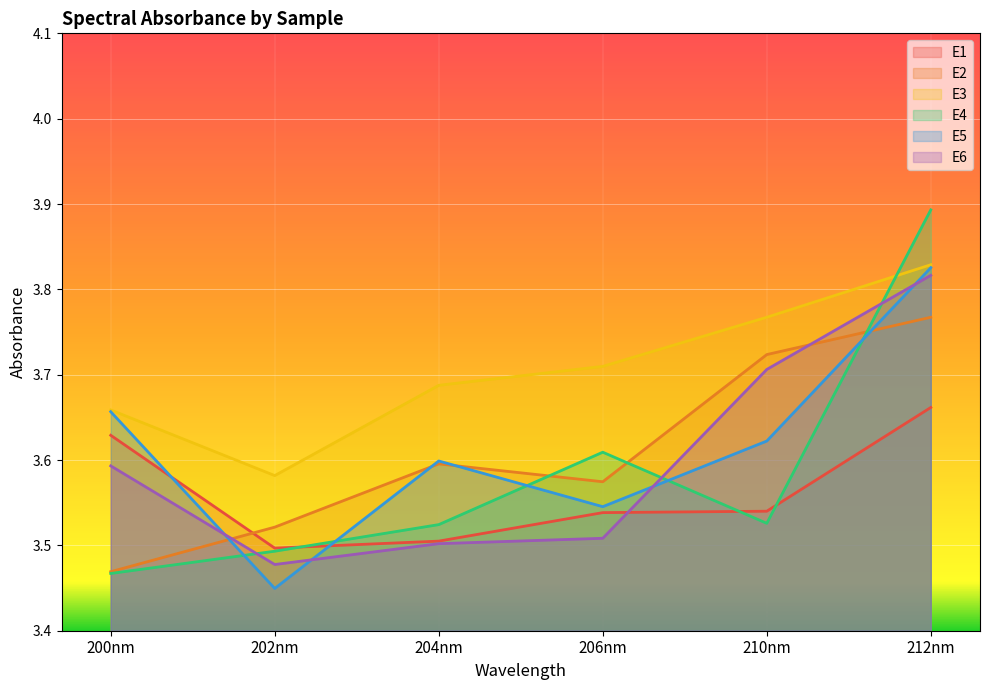

At which category is the sum across all series the highest?

212nm